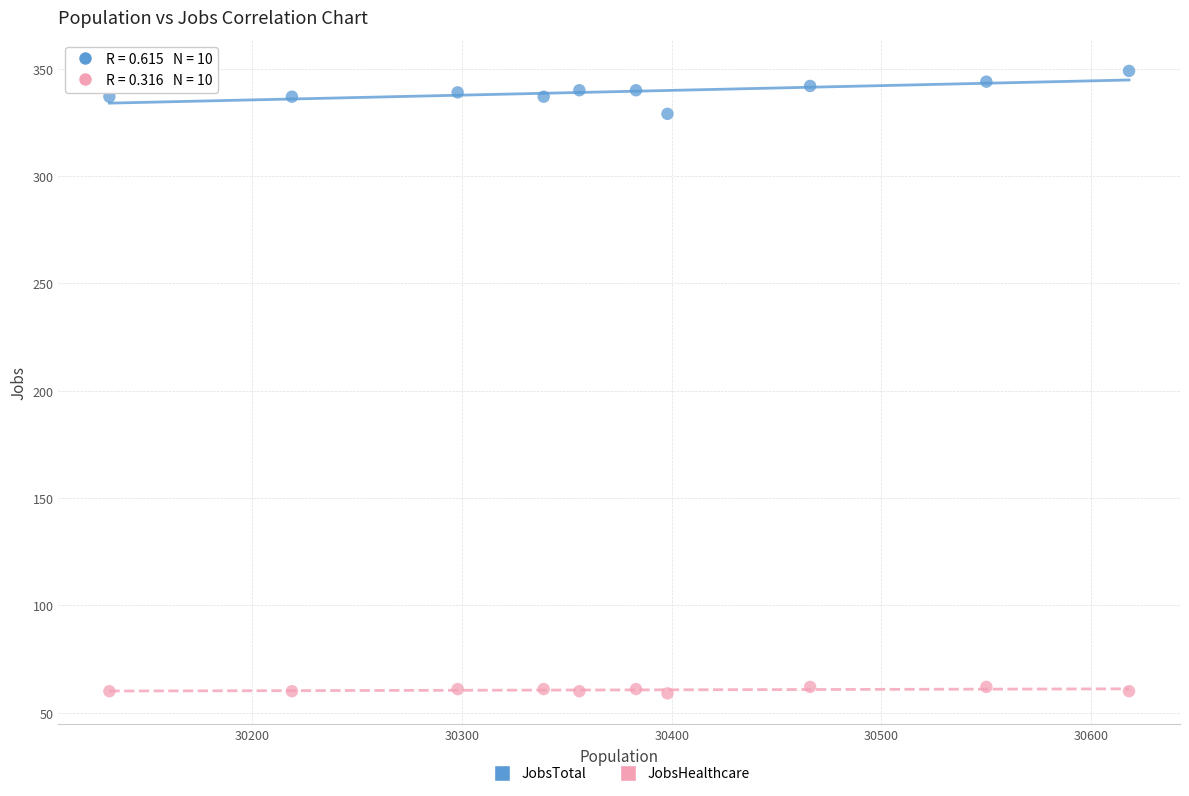

Across all series, what Y value is closest to 204?

329